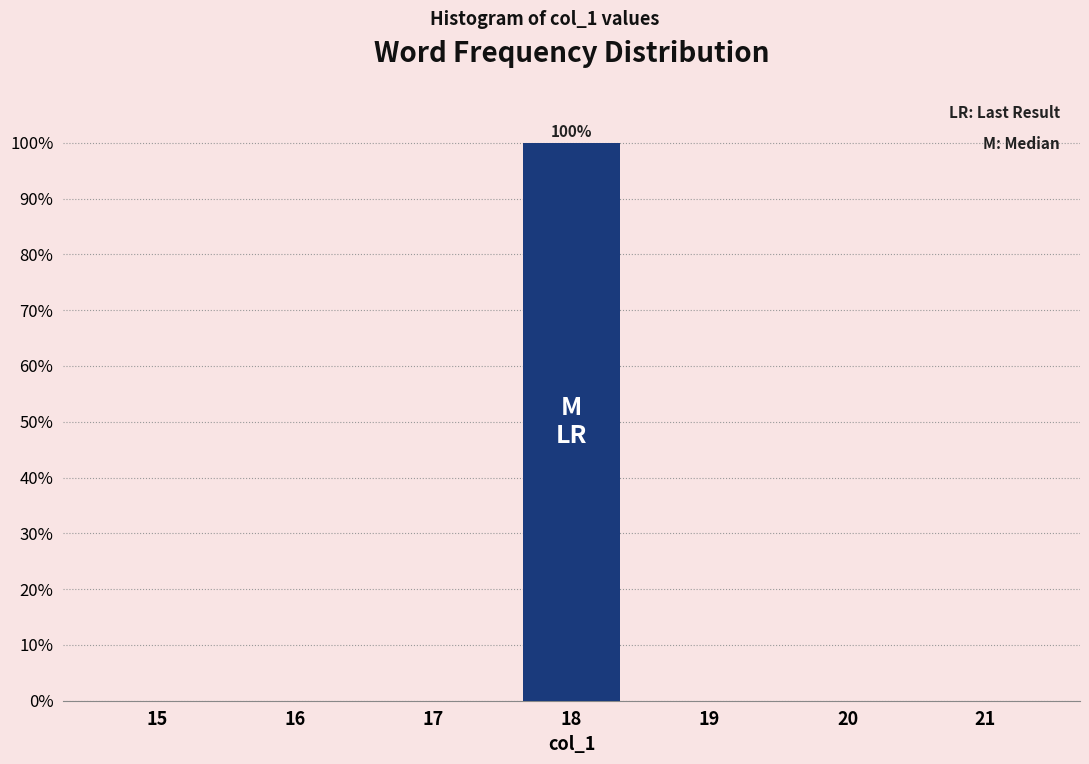

Reading left to right, list all the values displayed in this chart.

15=0	16=0	17=0	18=100	19=0	20=0	21=0